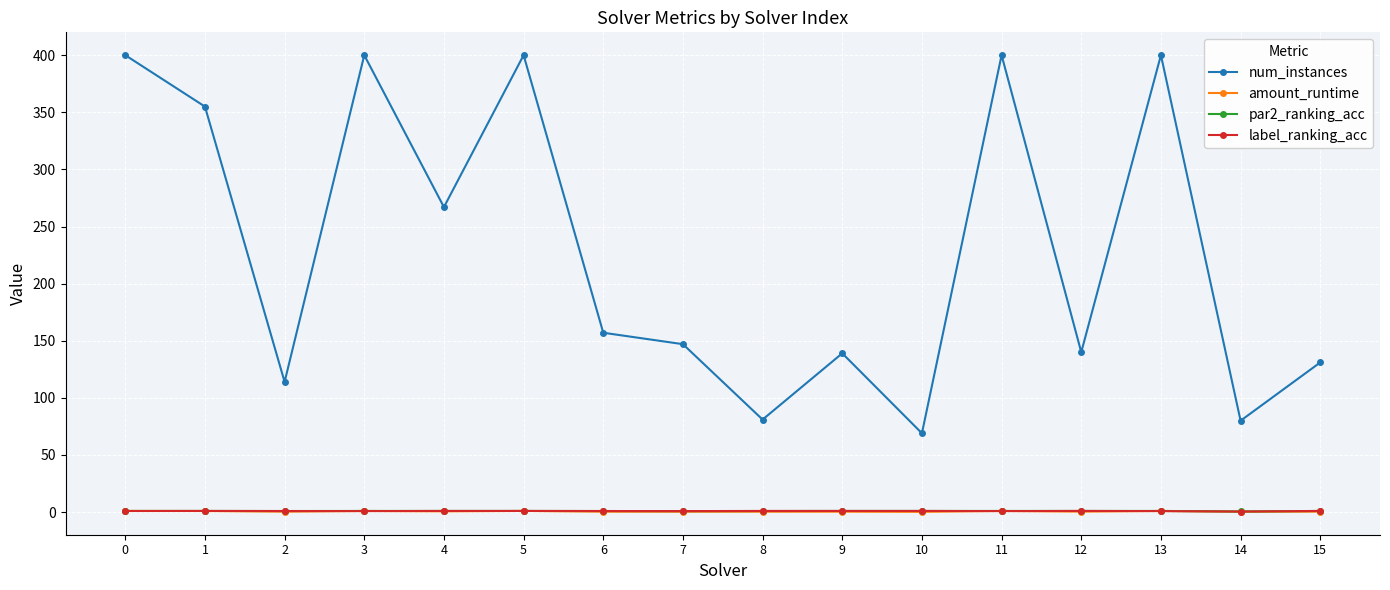

At which category does num_instances reach its first local valley?

2